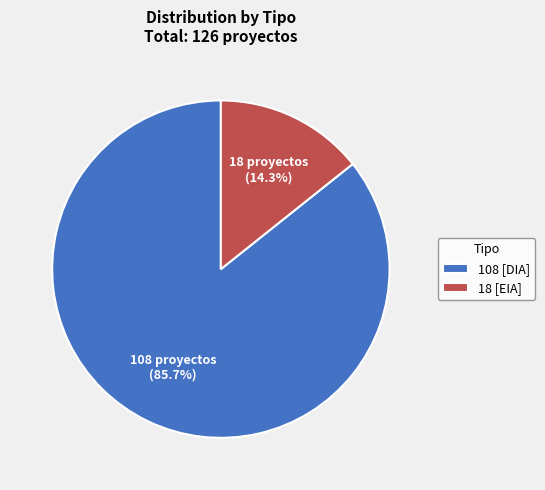

Rank the categories by value from highest to lowest.

108 [DIA], 18 [EIA]